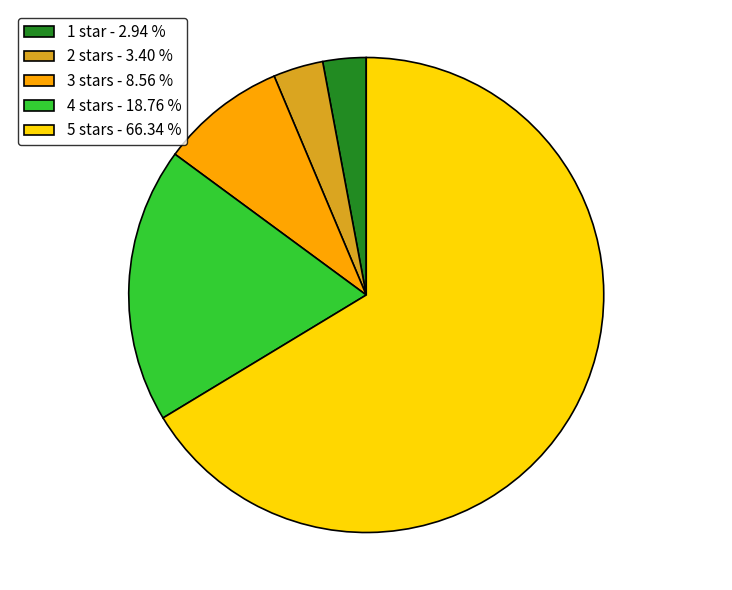

Which slice is the largest?

5 stars